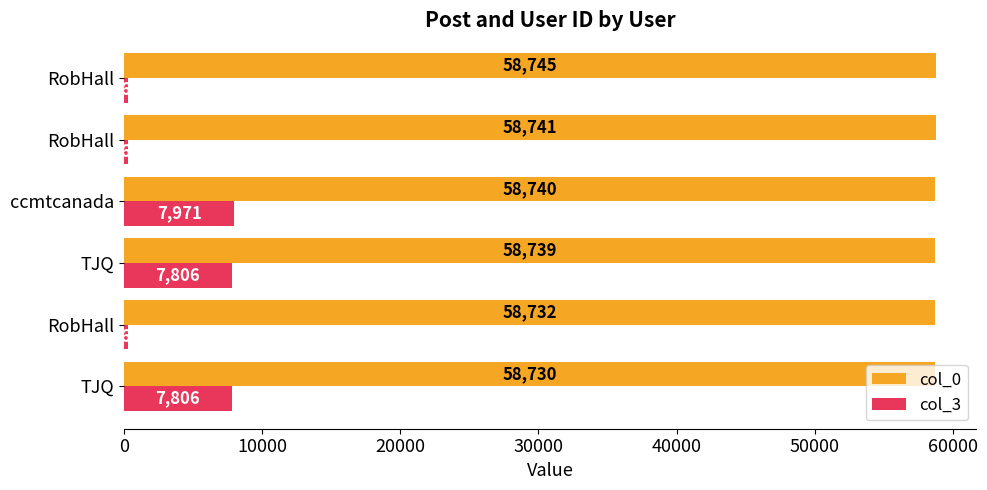

What are all the series names shown in the legend?

col_0, col_3